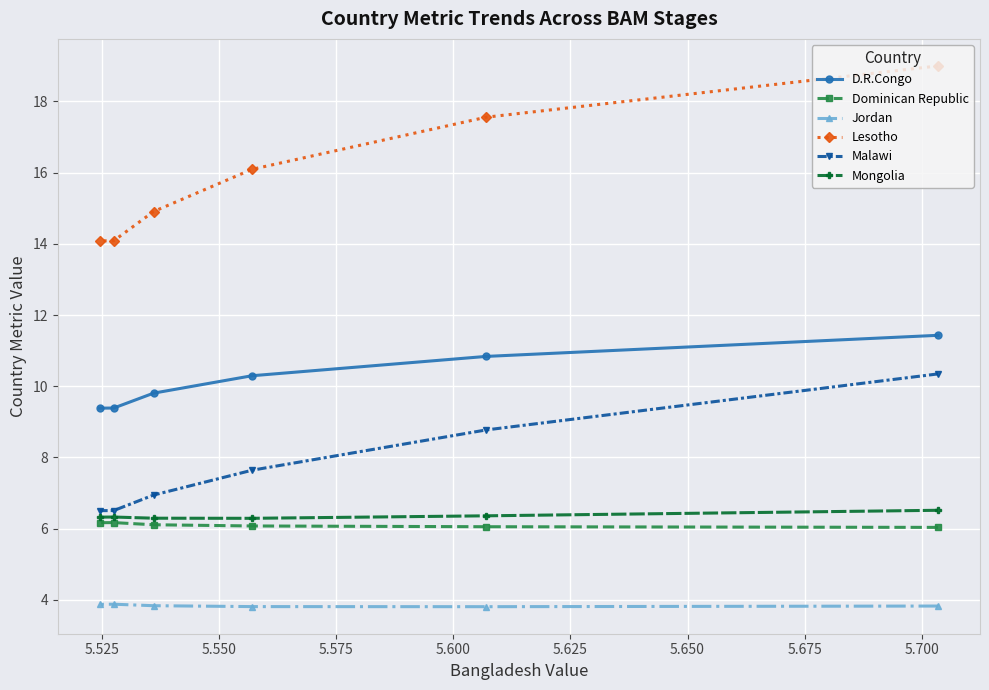

At how many categories does at least one series exceed 6?

6